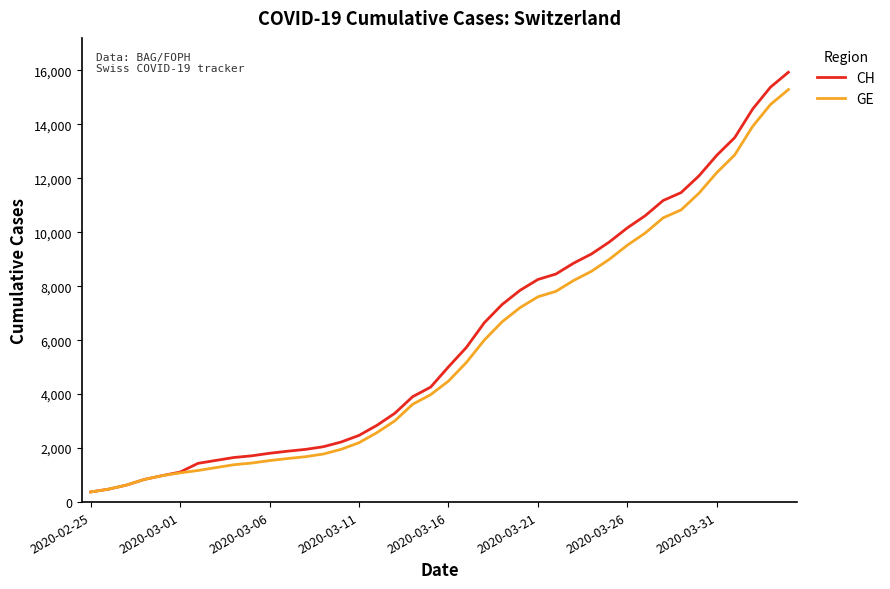

What are all the series names shown in the legend?

CH, GE